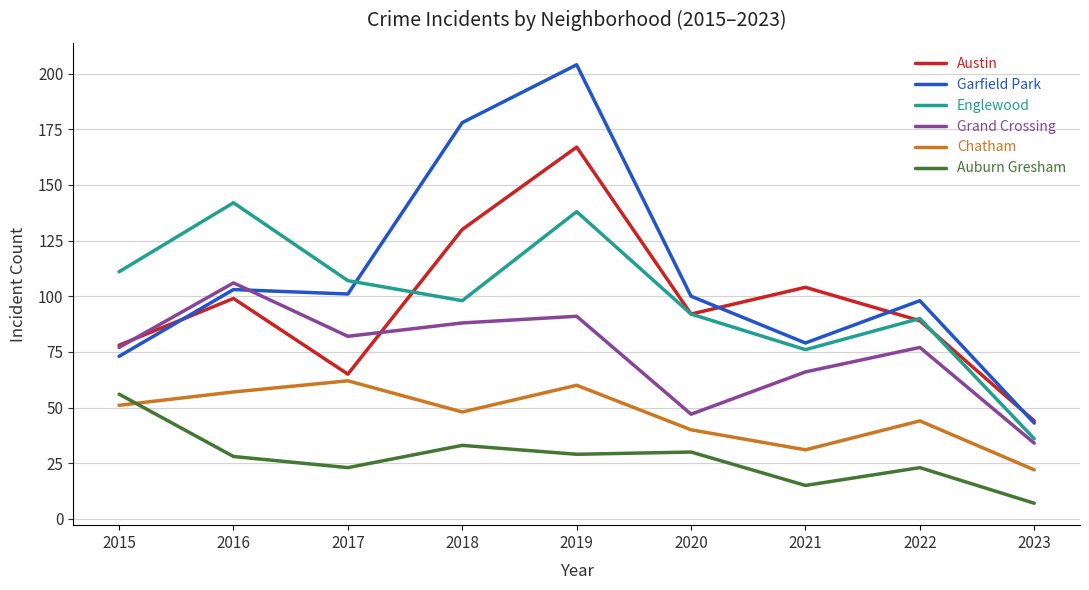

What are all the series names shown in the legend?

Austin, Garfield Park, Englewood, Grand Crossing, Chatham, Auburn Gresham